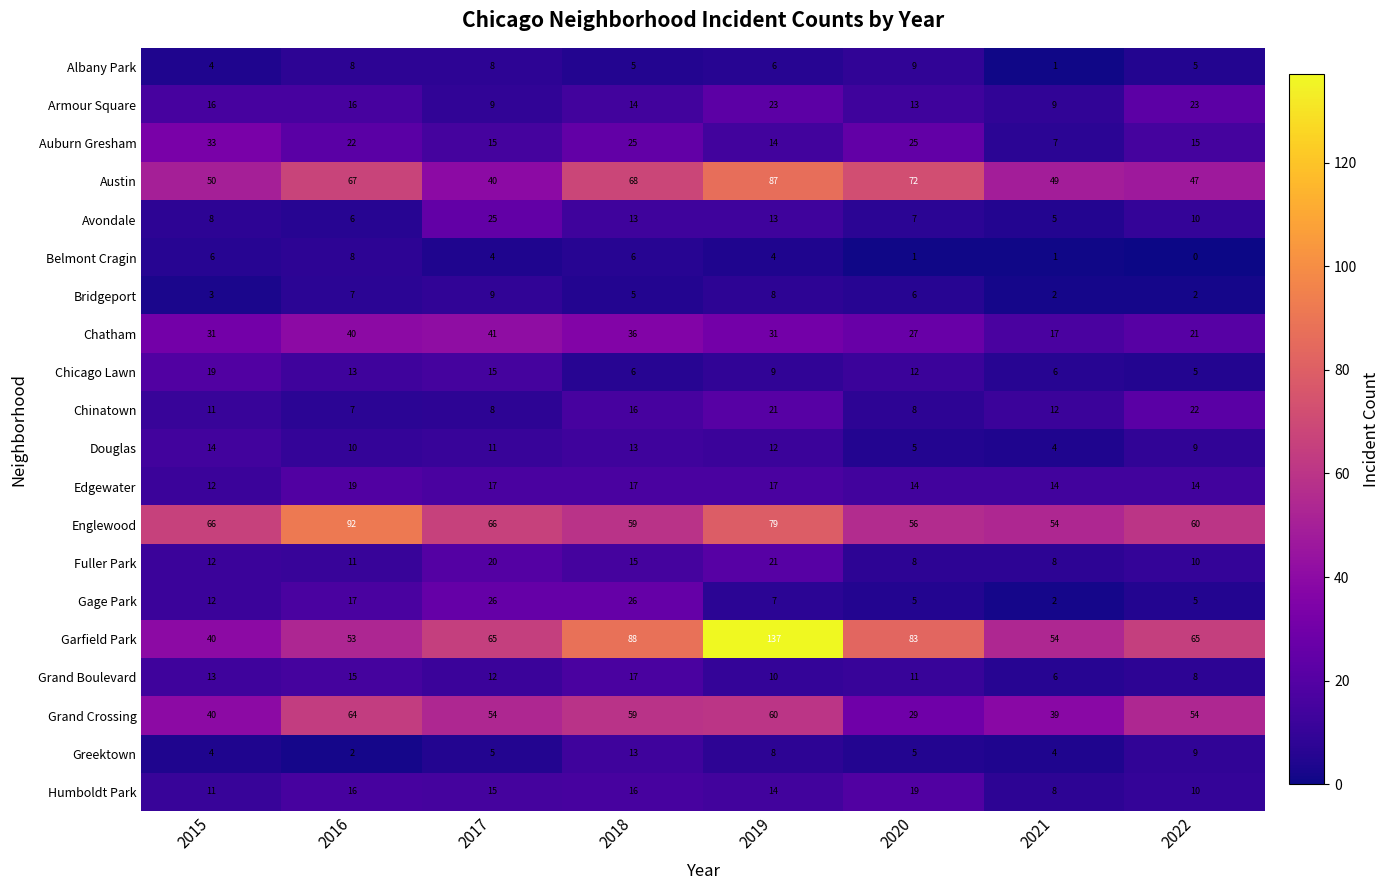

What is the difference between the second highest and minimum values in the Gage Park series?

24